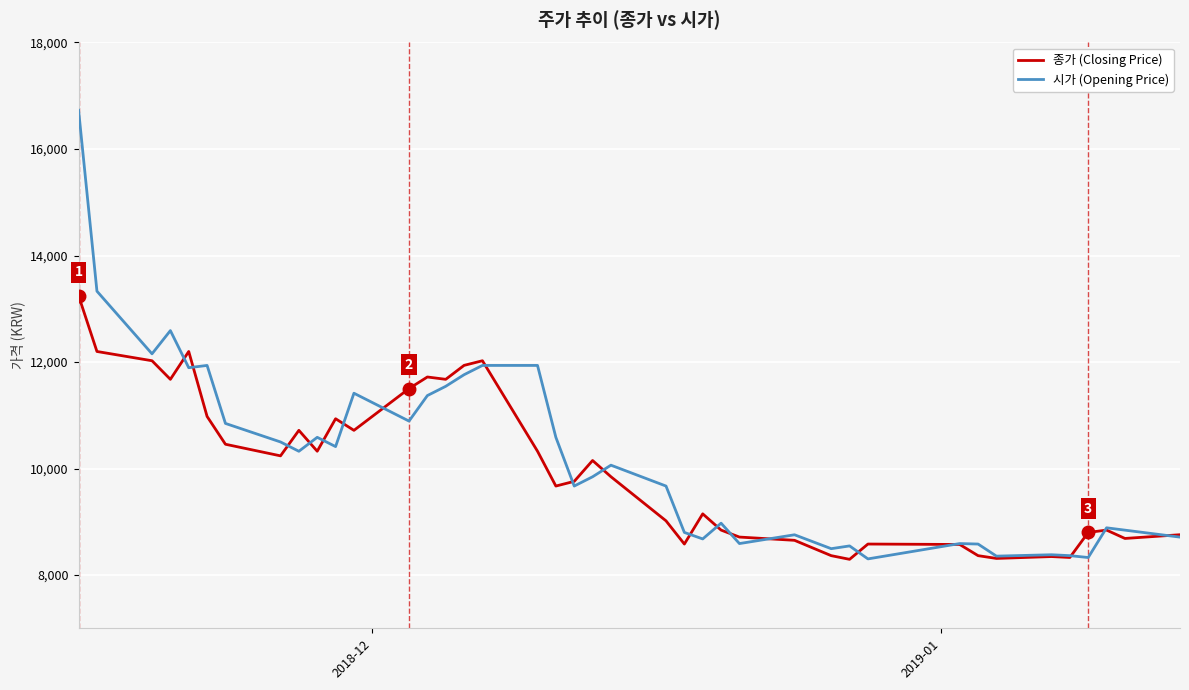

Does the chart have visible grid lines?

Yes